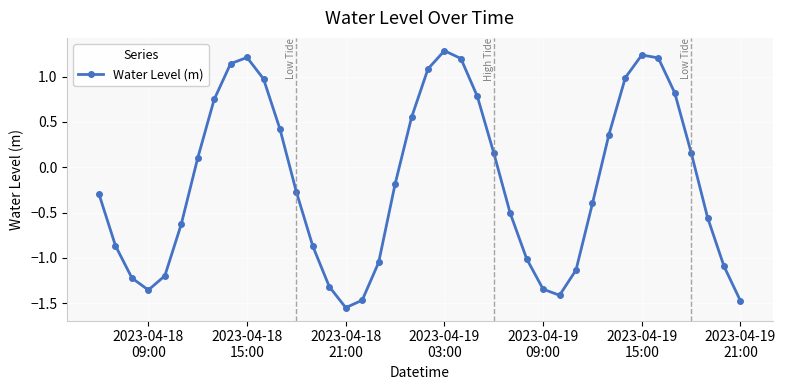

True or false: there are more than 2 points higher than both neighbors.

True